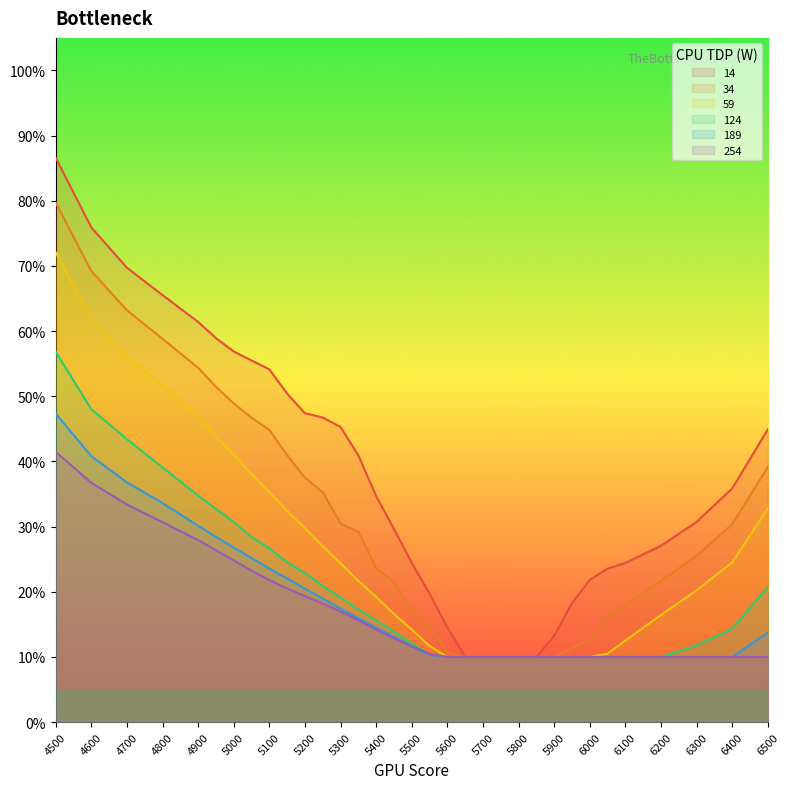

True or false: 14 and 59 intersect in this chart.

False